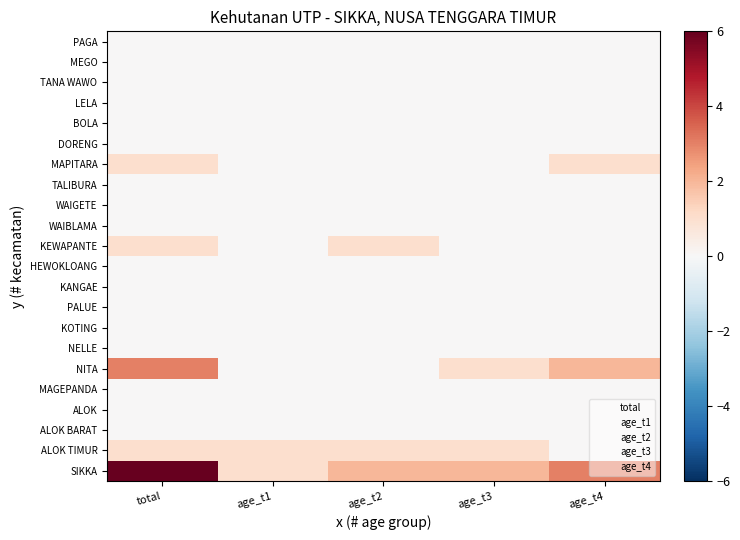

What is the total value across all series at age_t2?

4